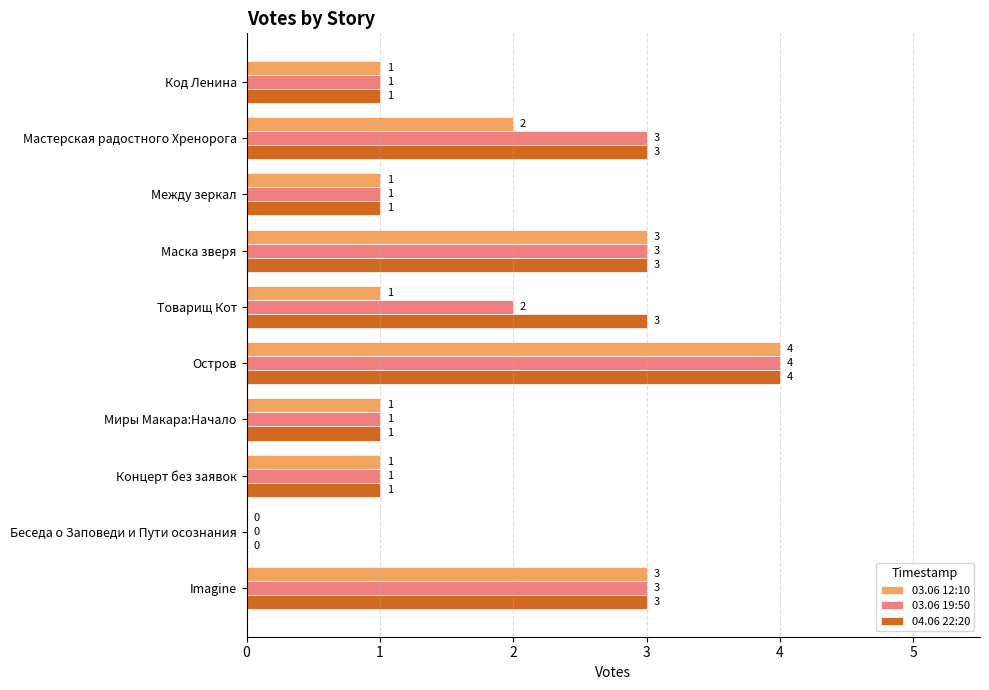

Count the number of categories in the chart.

10